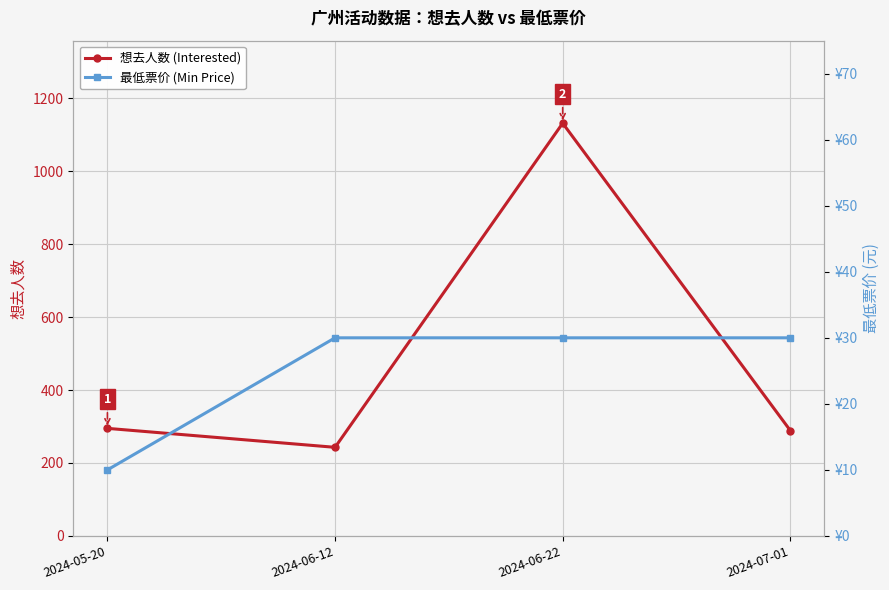

What is the label of the 1st point from the right?

2024-07-01